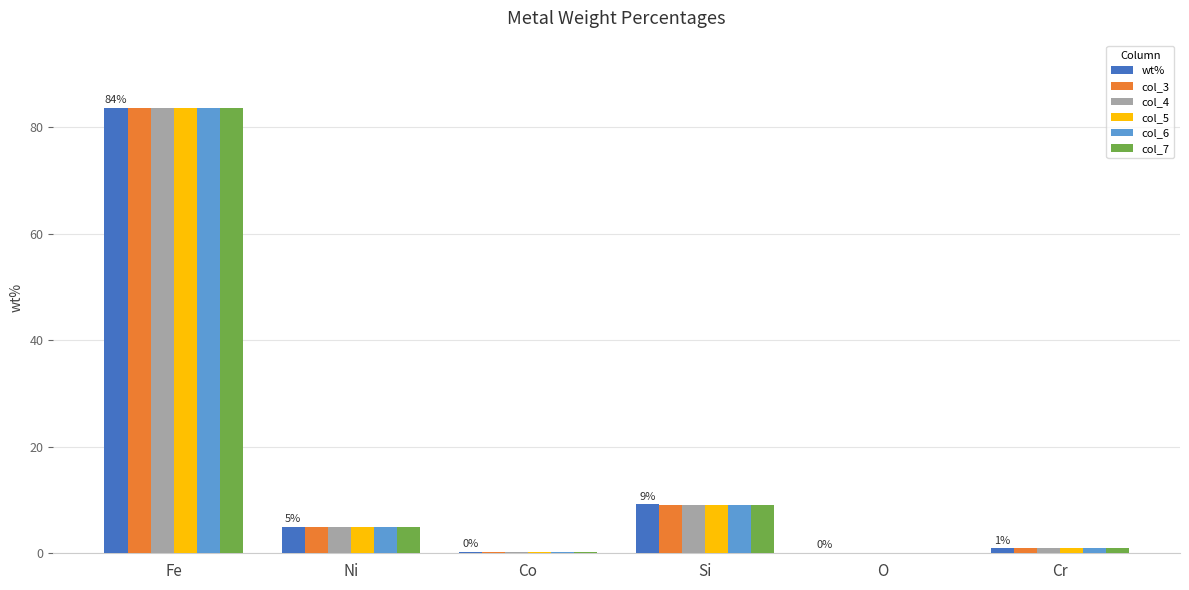

Is it true that col_4 equals 4.9 at Ni?

True